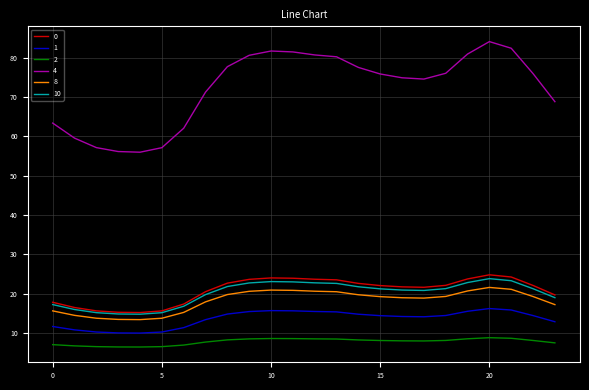

What is the lowest value of the 4 series?

56.0